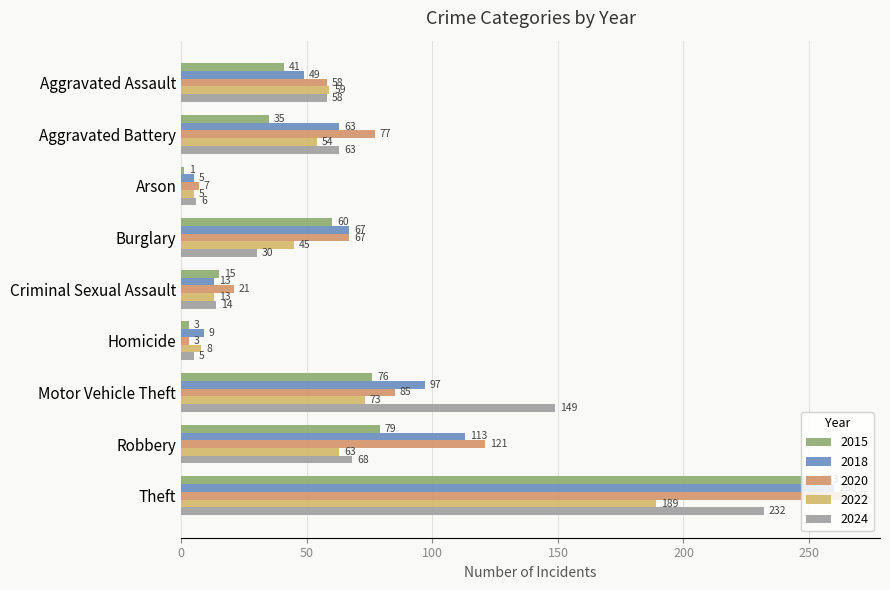

What is the sum of all 2022 values?

509